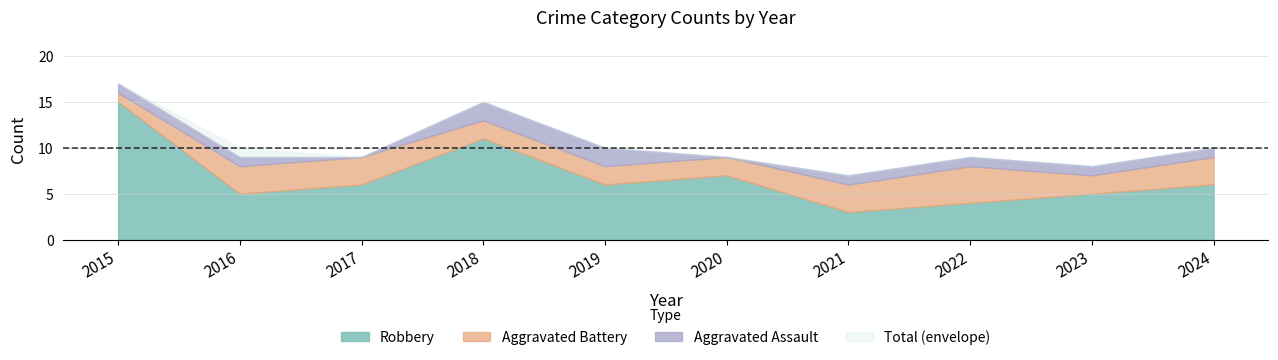

True or false: Total and Aggravated Battery intersect in this chart.

False